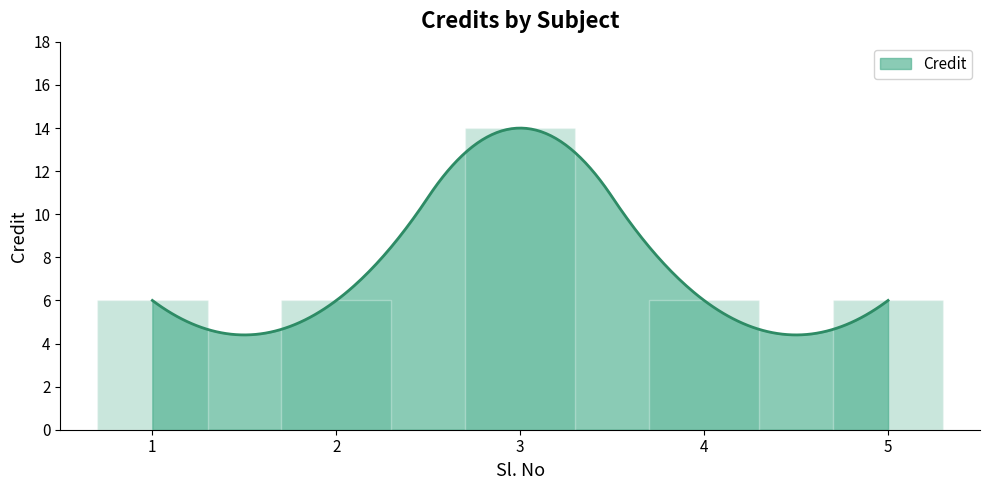

Which category has the highest value across all series?

3